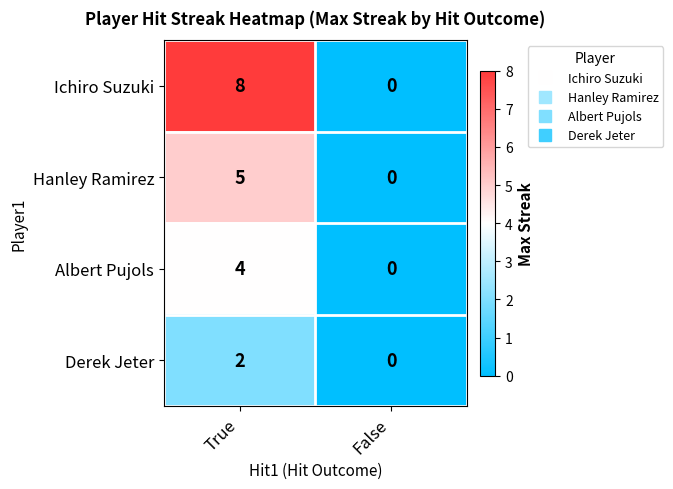

What is the sum of the Albert Pujols values at False and True?

4